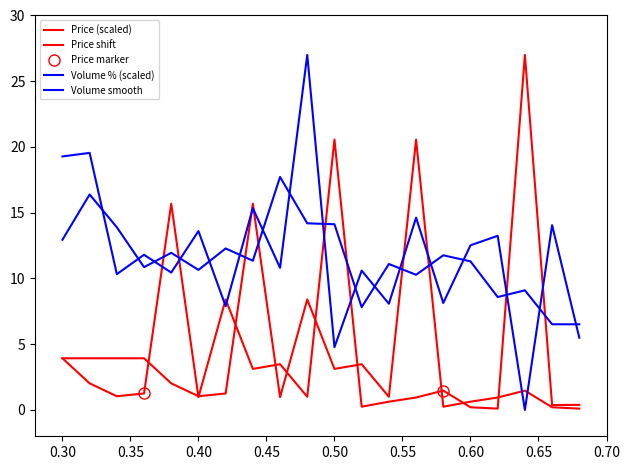

At how many categories does at least one series exceed 26?

2